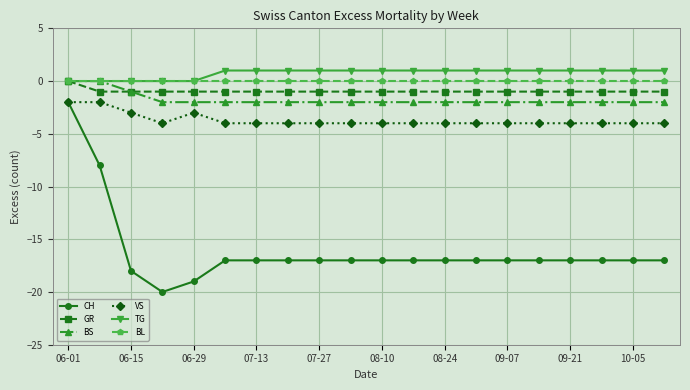

Which series has the widest spread of values?

CH